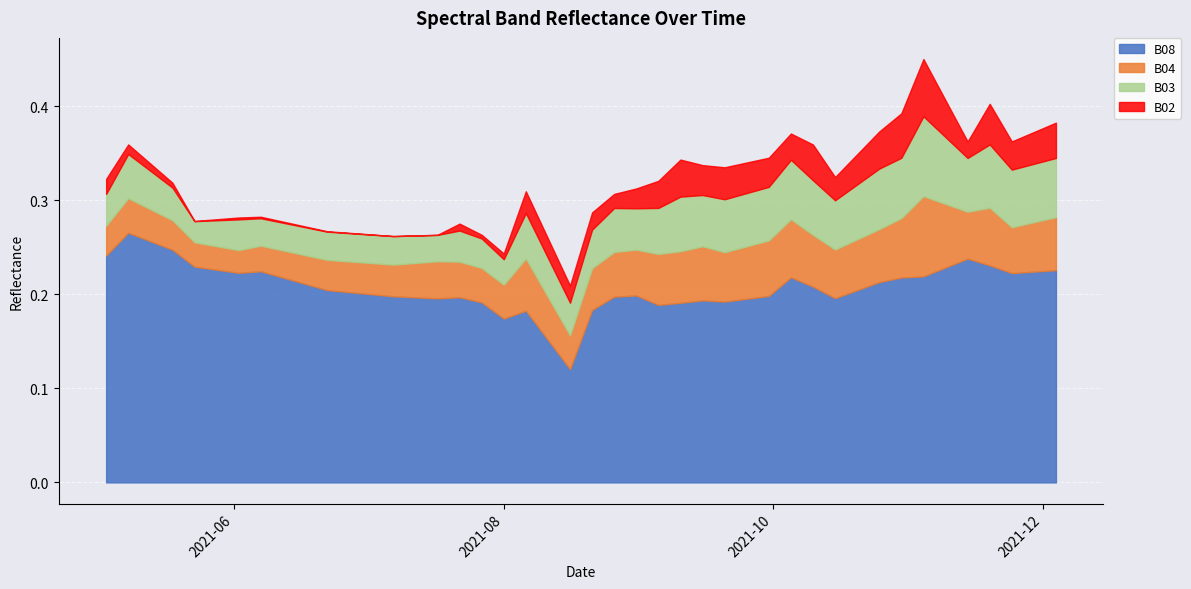

At how many categories does at least one series exceed 0?

40